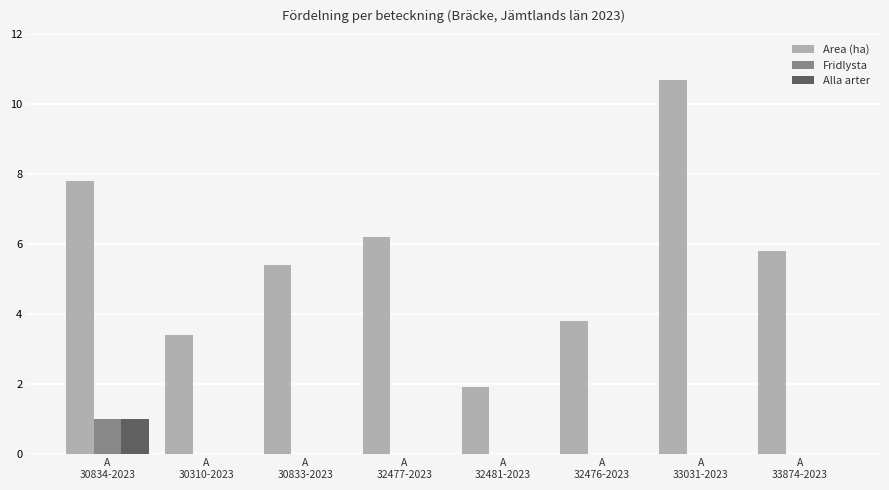

Reading right to left, what are all the values shown in this chart?

Area (ha): A
33874-2023=5.8	A
33031-2023=10.7	A
32476-2023=3.8	A
32481-2023=1.9	A
32477-2023=6.2	A
30833-2023=5.4	A
30310-2023=3.4	A
30834-2023=7.8
Fridlysta: A
33874-2023=0.0	A
33031-2023=0.0	A
32476-2023=0.0	A
32481-2023=0.0	A
32477-2023=0.0	A
30833-2023=0.0	A
30310-2023=0.0	A
30834-2023=1.0
Alla arter: A
33874-2023=0.0	A
33031-2023=0.0	A
32476-2023=0.0	A
32481-2023=0.0	A
32477-2023=0.0	A
30833-2023=0.0	A
30310-2023=0.0	A
30834-2023=1.0